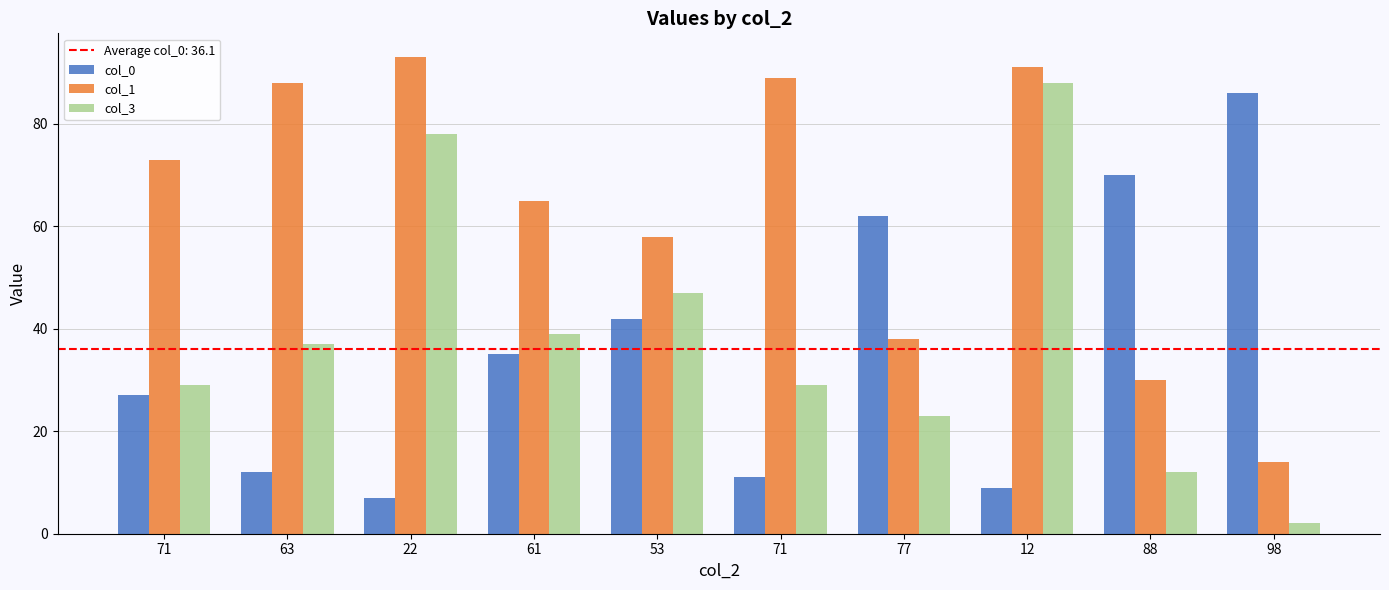

The col_3 series shows 78 at 22. True or false?

True